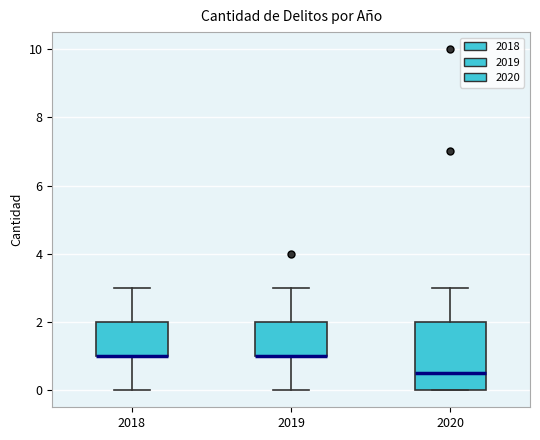

Reading left to right, transcribe this box plot: for each box, give where its median line is, the range the box spans, and where its two whiskers end, as read against the y-axis. The values are not printed on the chart, so give them approximately, as read against the axis.

2018: median 1.0 (drawn on the box's lower edge), box 1.0 to 2.0, whiskers 0.0 to 3.0
2019: median 1.0 (drawn on the box's lower edge), box 1.0 to 2.0, whiskers 0.0 to 3.0
2020: median 0.6, box 0.0 to 2.0, whiskers 0.0 to 3.0